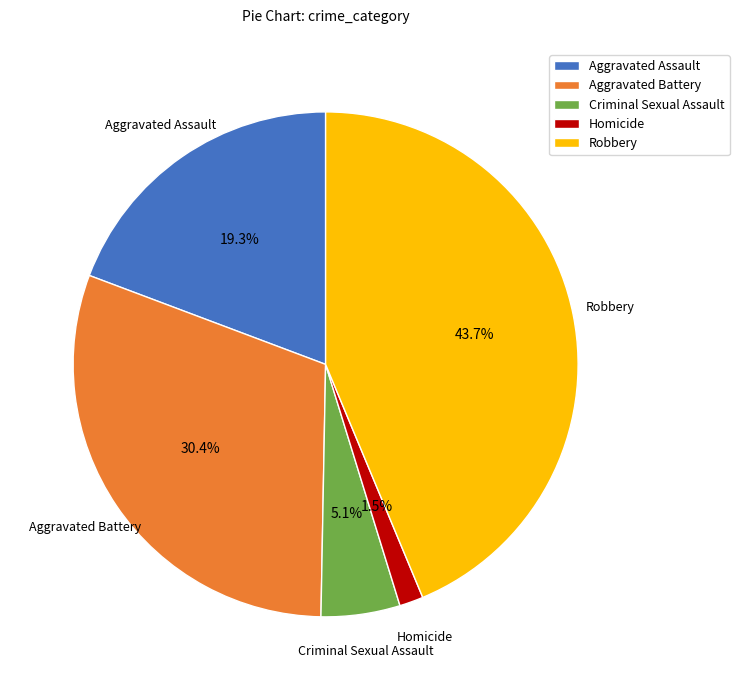

What percentage do Criminal Sexual Assault and Homicide together represent?

6.6%